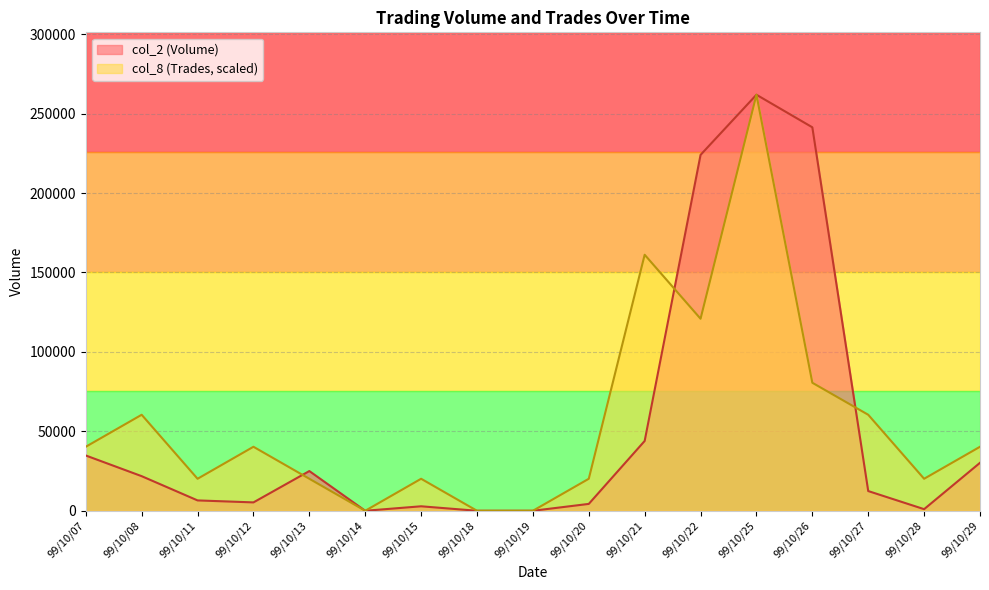

True or false: col_2 (Volume) has more than 1 interior local peaks.

True